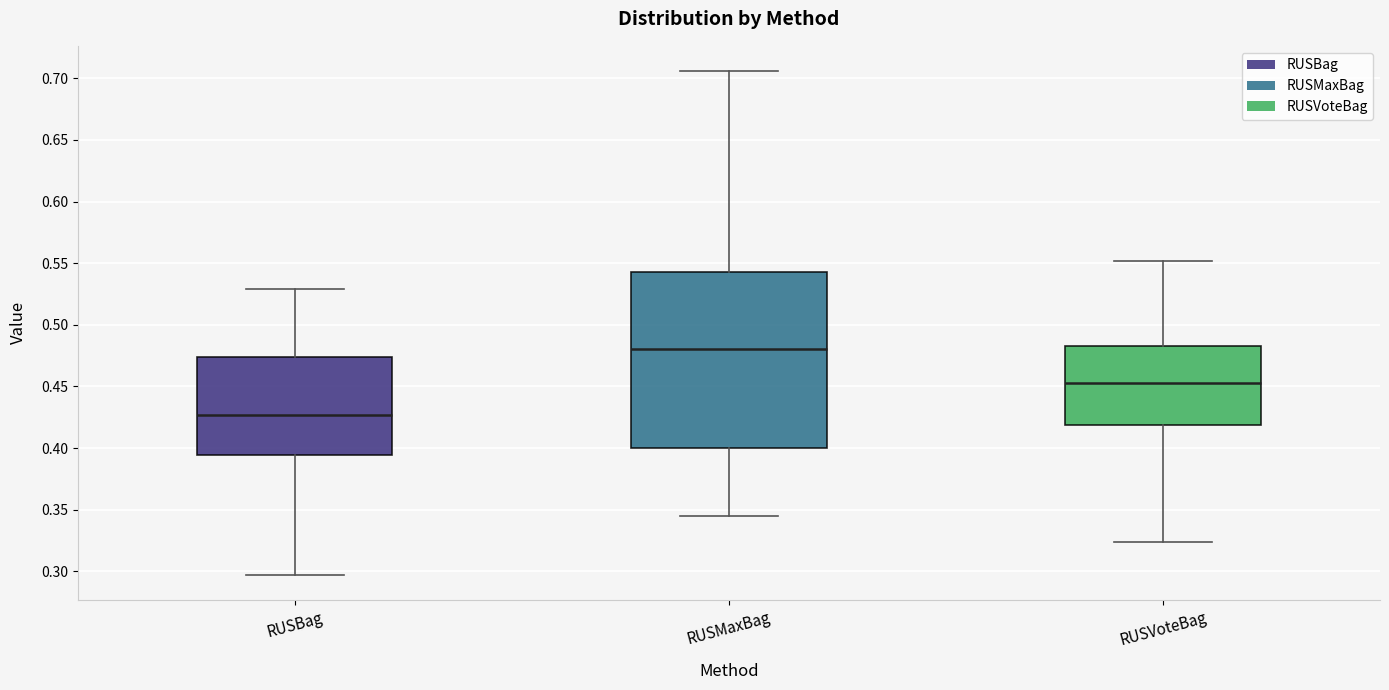

Comparing the boxes themselves (not the whiskers), which one is the tallest?

RUSMaxBag